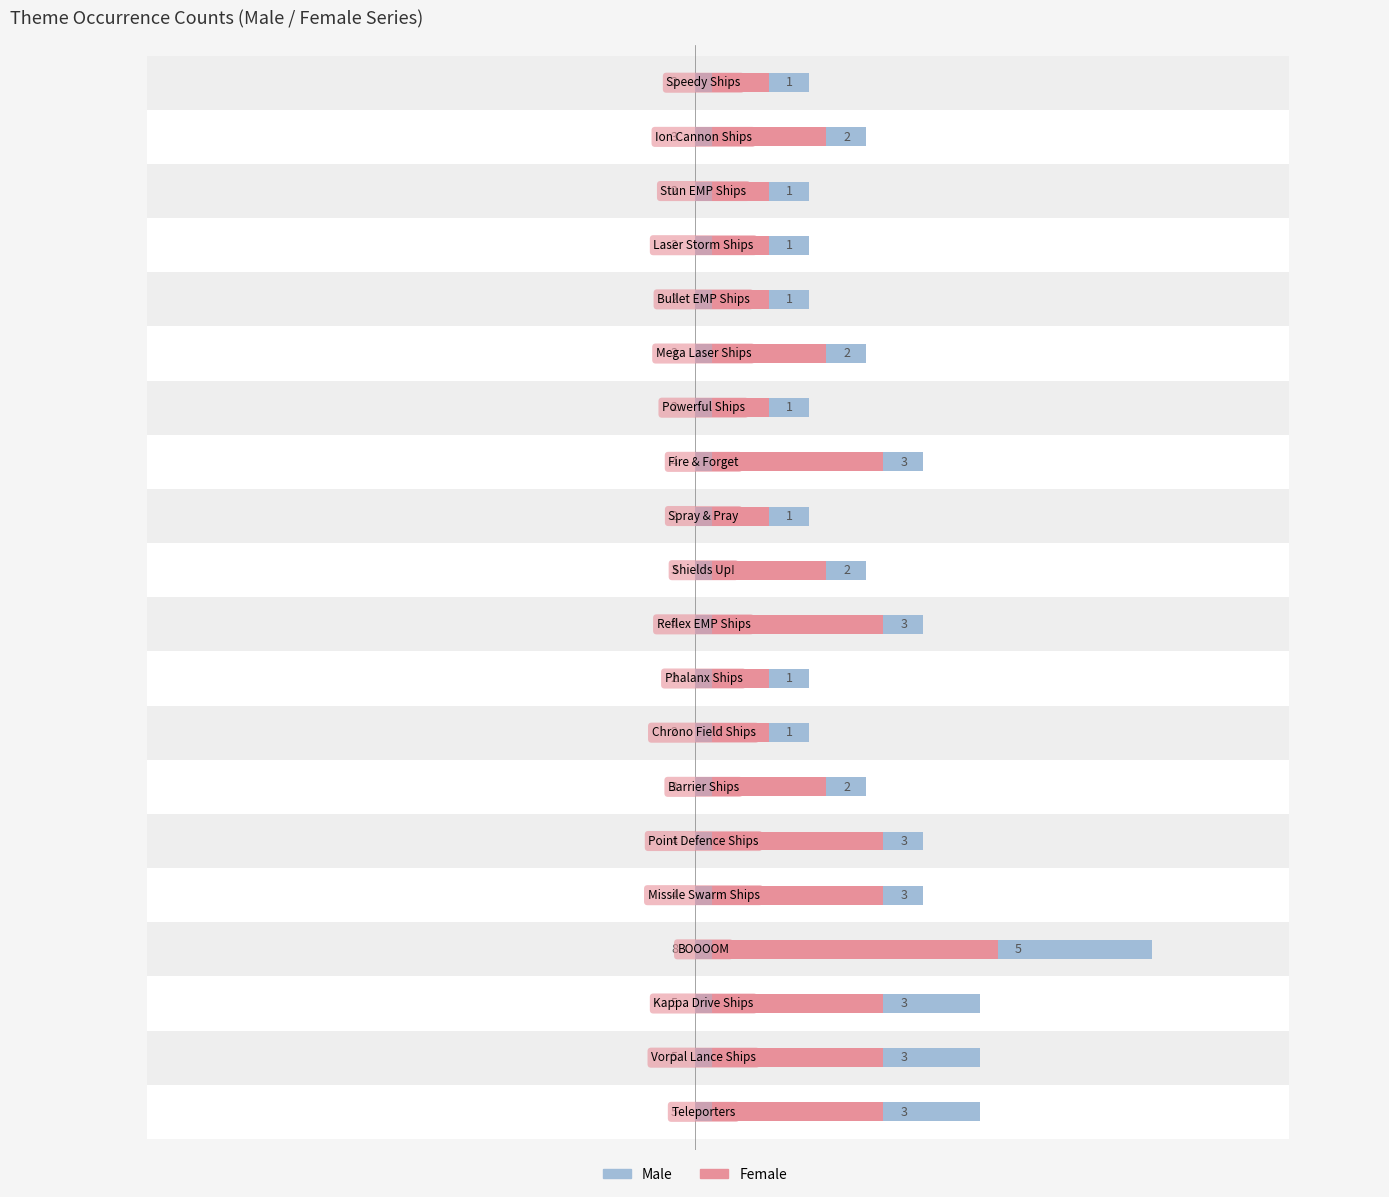

What are all the series names shown in the legend?

Male, Female